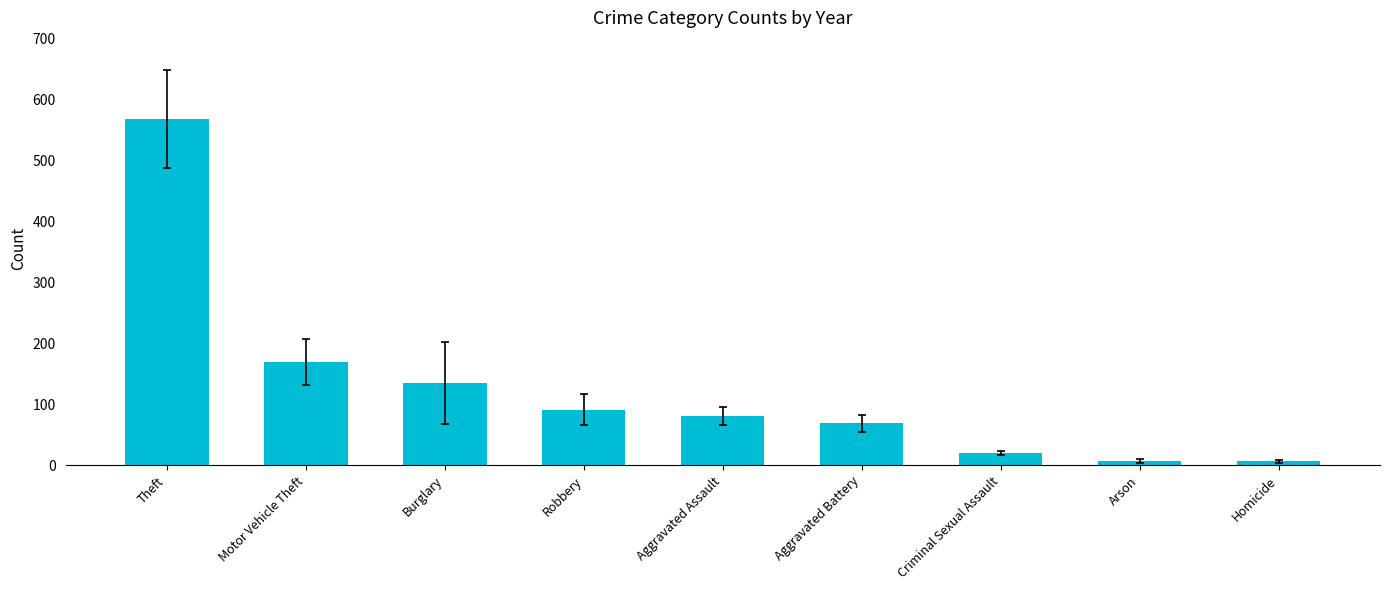

At which category does the chart reach its peak across all series?

Theft